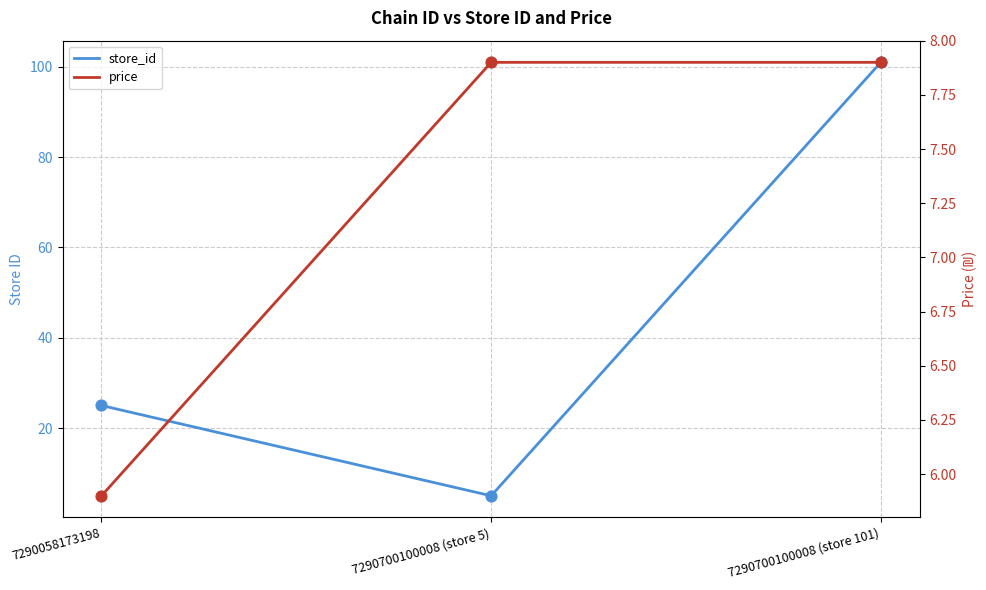

What are all the series names shown in the legend?

store_id, price